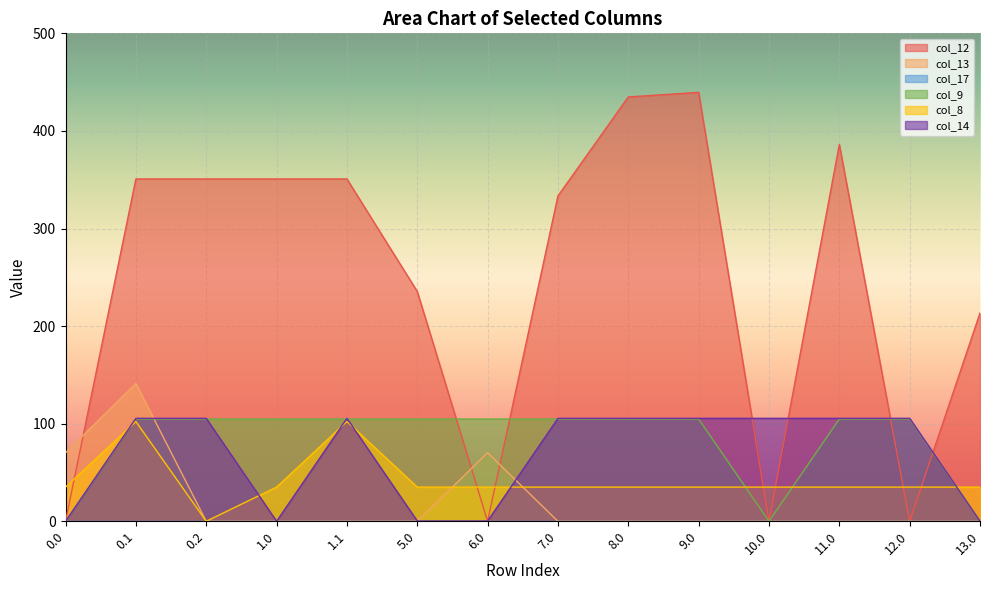

True or false: col_12 has more than 0 interior local peaks.

True